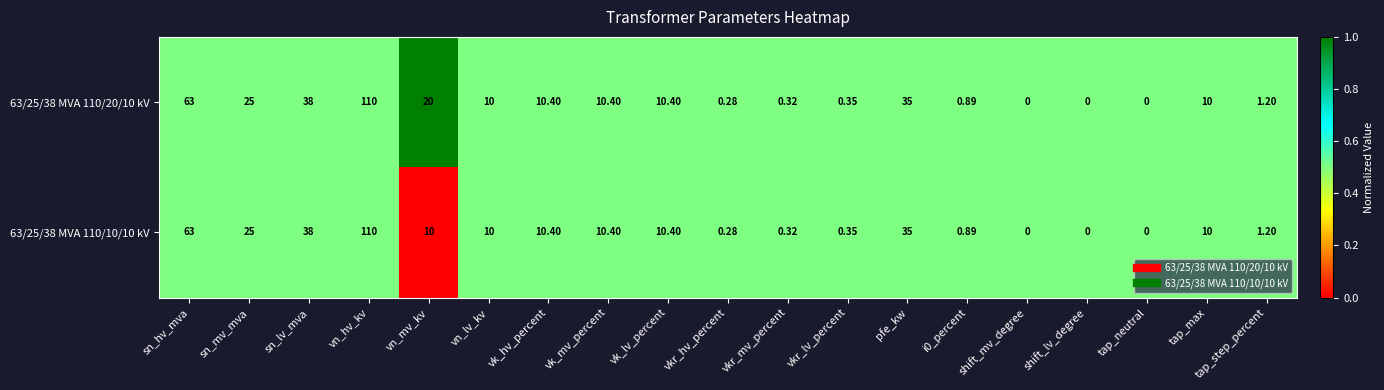

Which category has the highest value in the 63/25/38 MVA 110/20/10 kV series?

vn_hv_kv